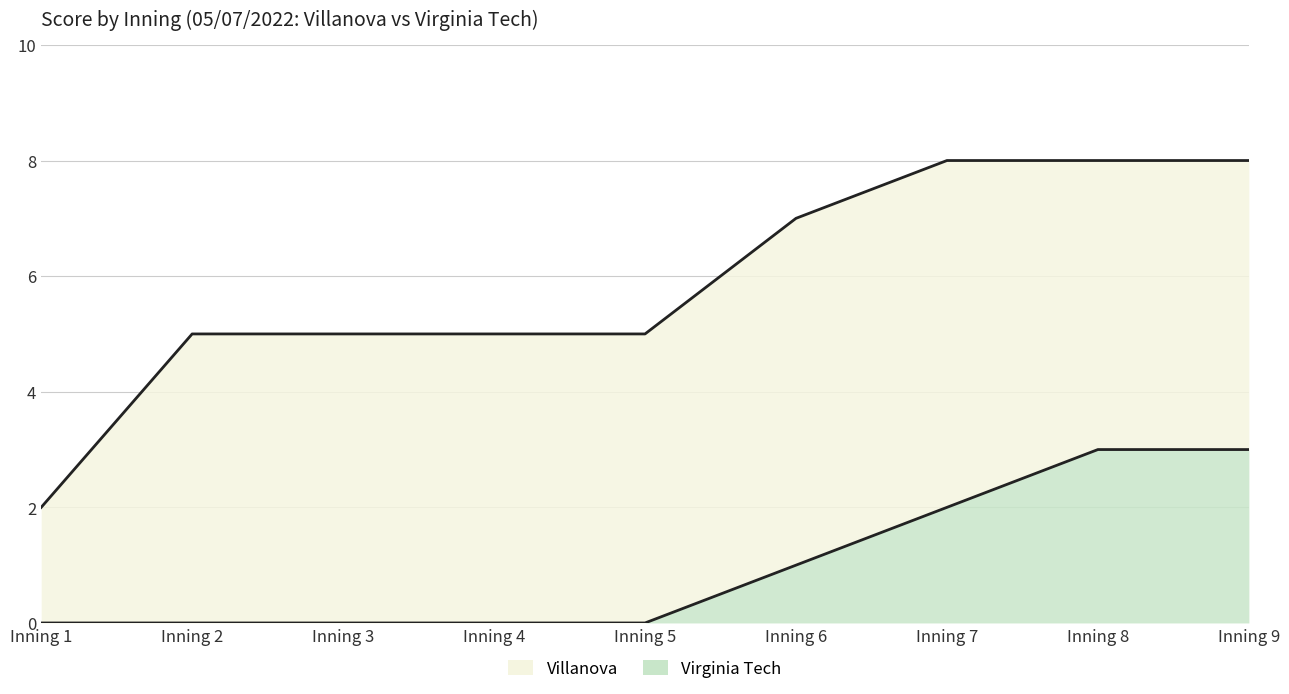

True or false: Virginia Tech has a value of 2 at Inning 8.

False